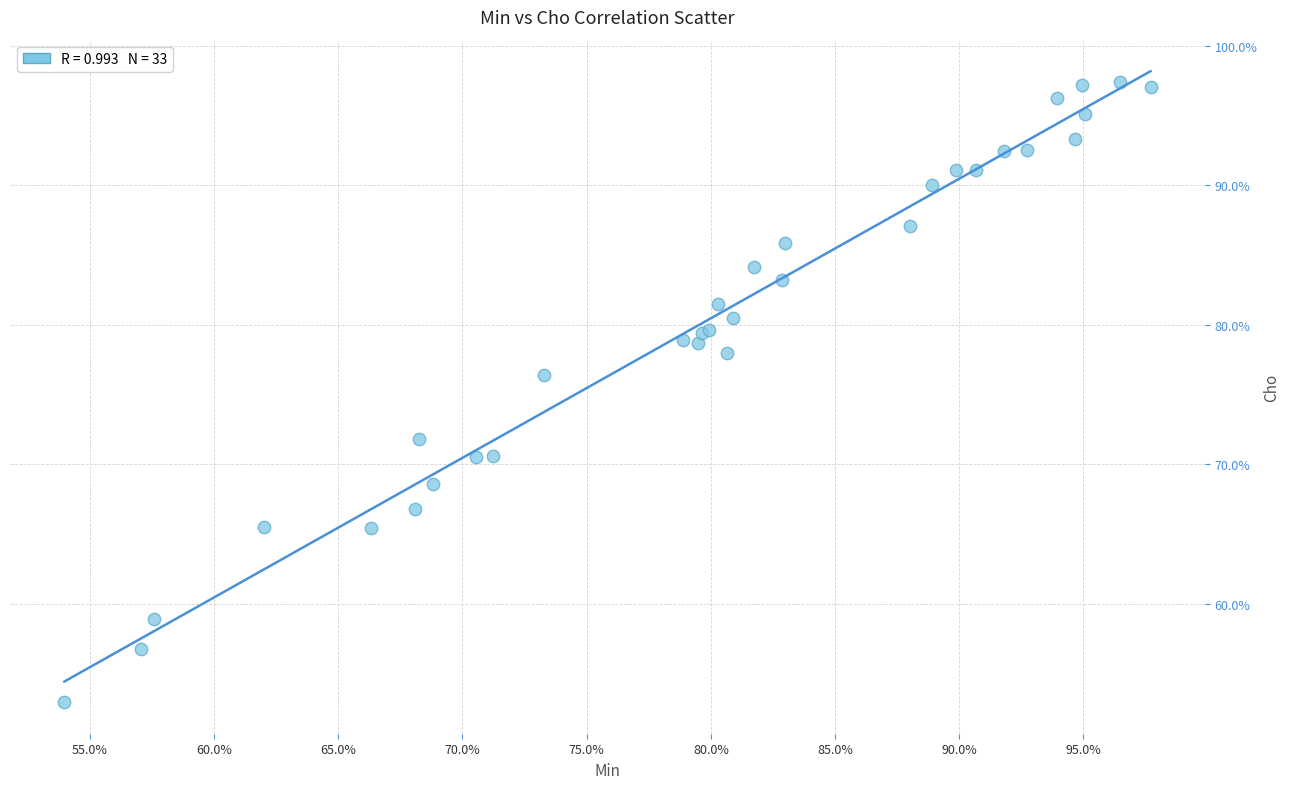

What Y value in the scatter plot is closest to 75?

76.4